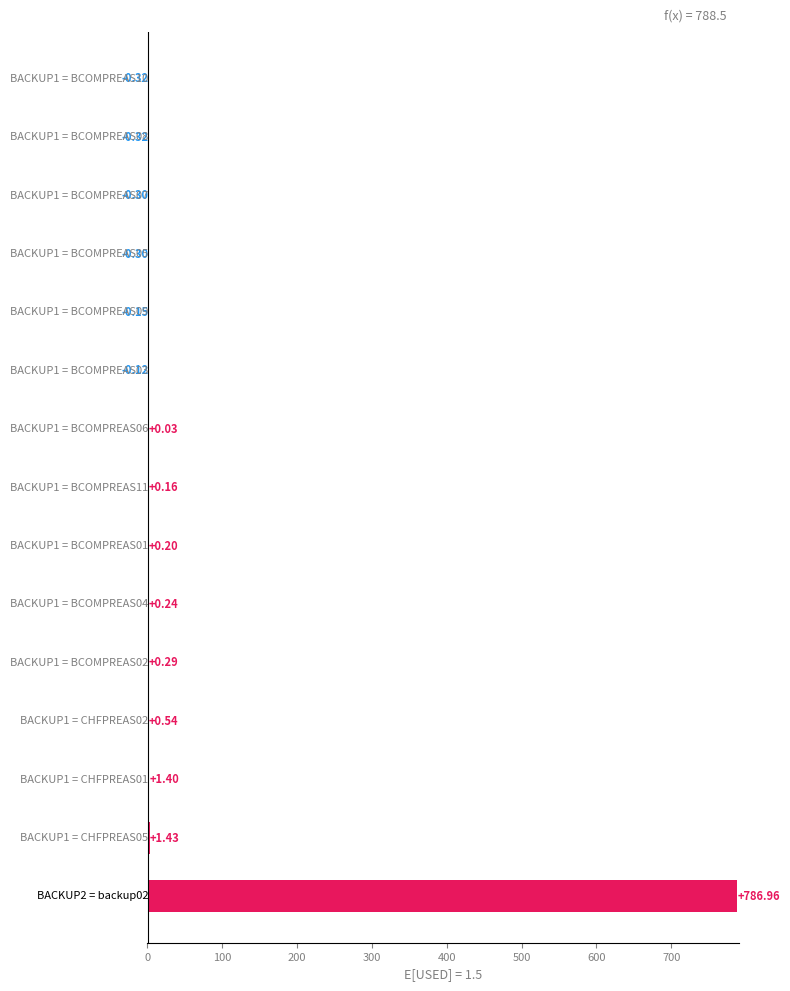

What is the value of the 8th bar from the left?

0.2